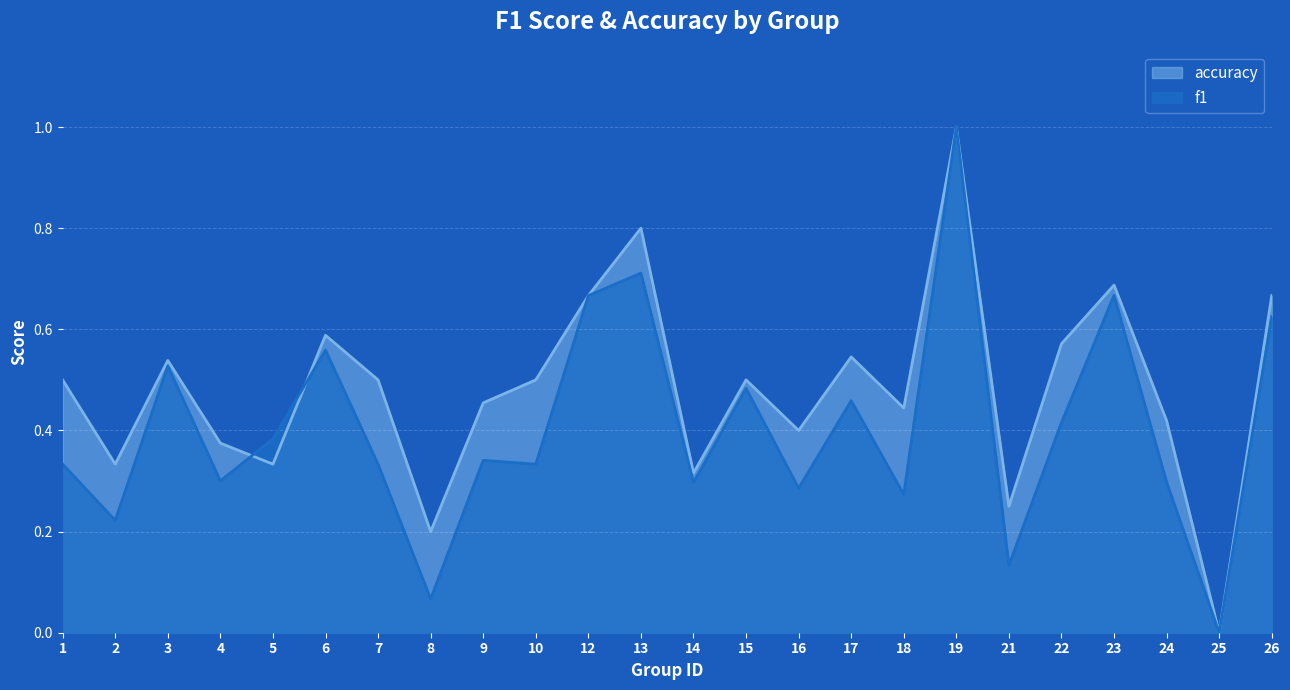

What are all the series names shown in the legend?

accuracy, f1